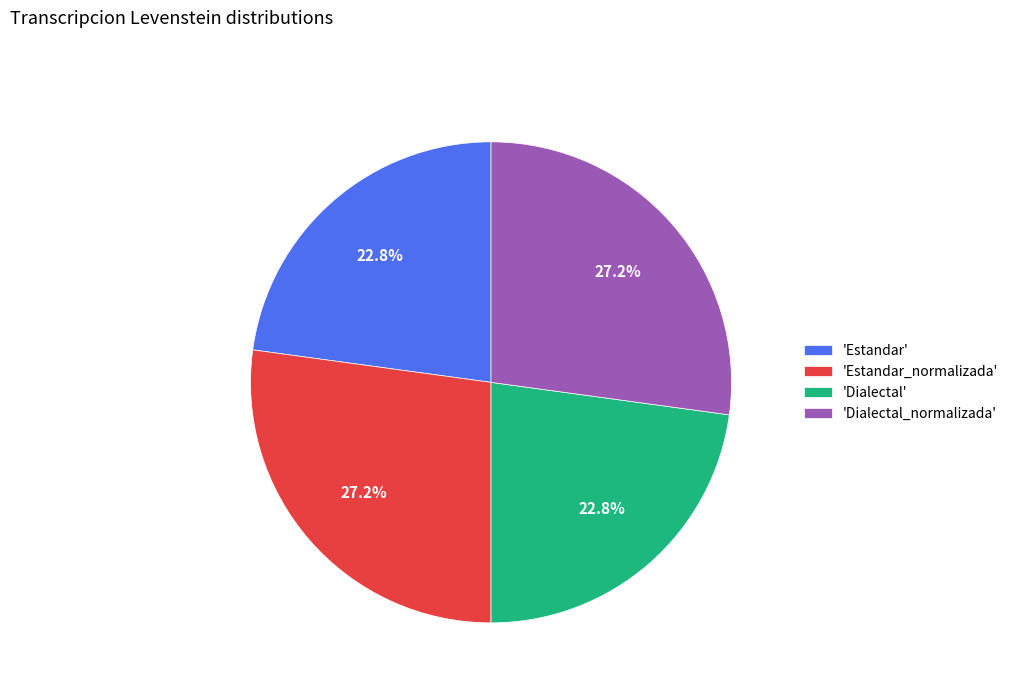

Is 'Estandar_normalizada' the majority of the pie?

No